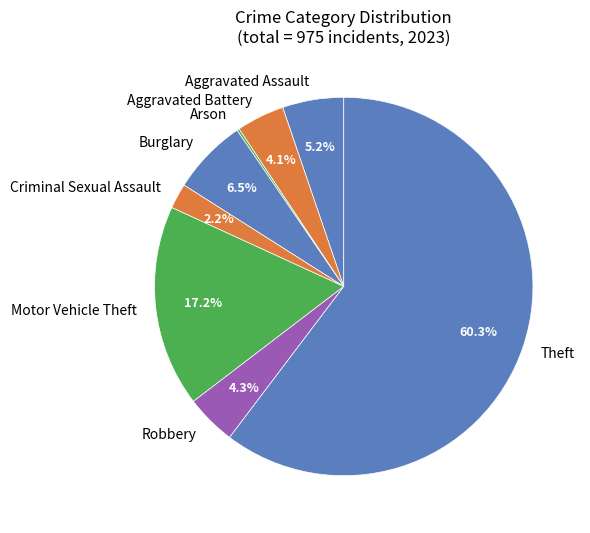

Is it true that Motor Vehicle Theft is 17% of the pie?

True